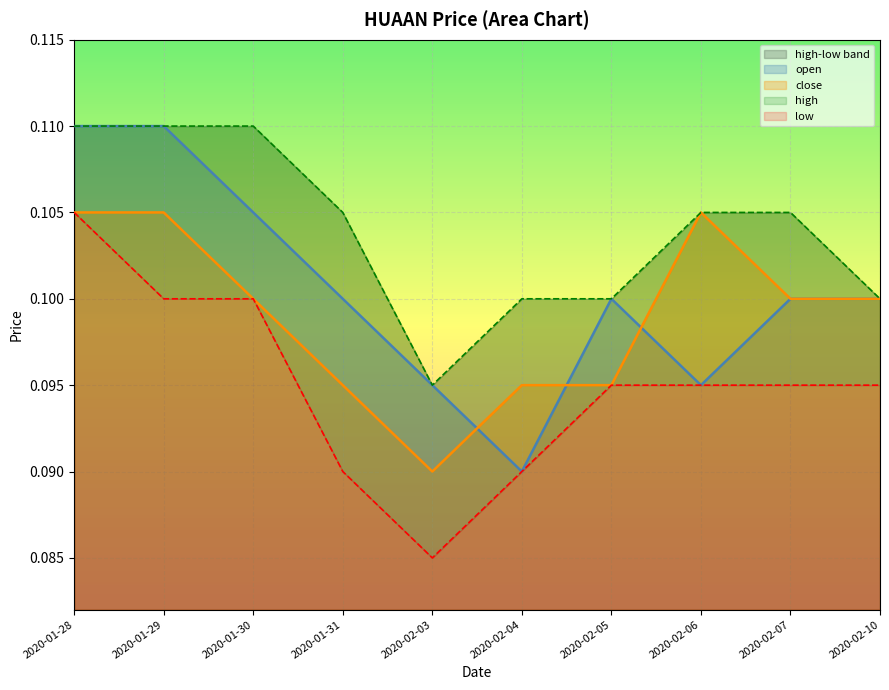

At which category is the sum across all series the highest?

2020-01-28